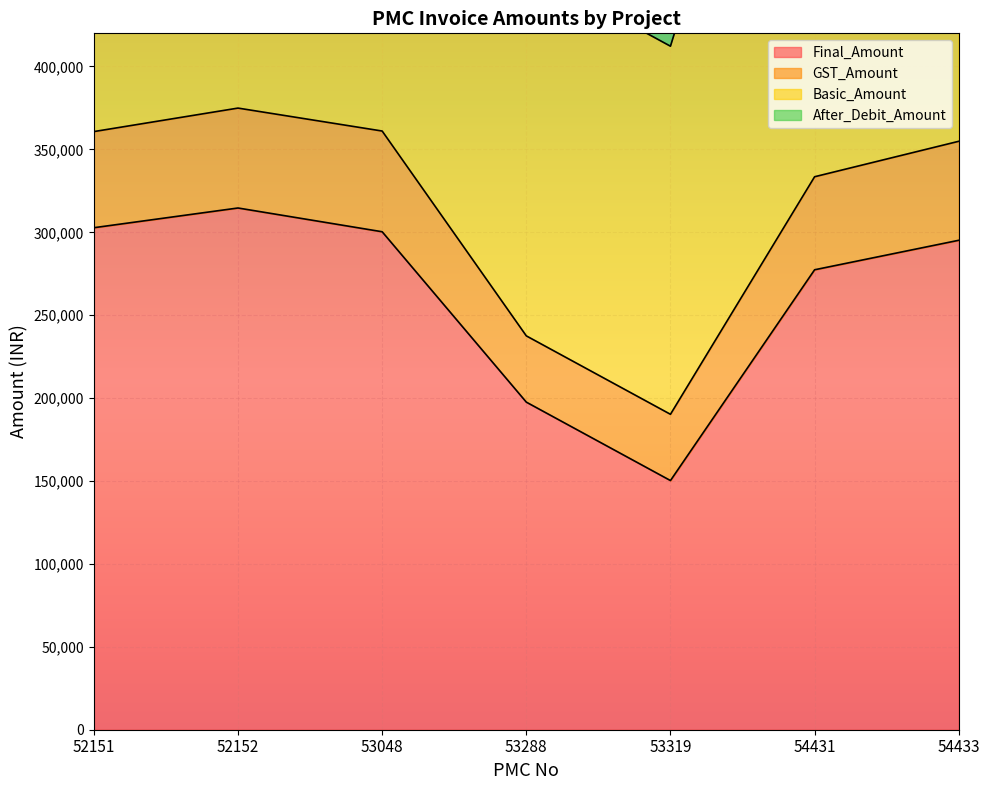

True or false: Final_Amount has a value of 197580 at 53288.

True